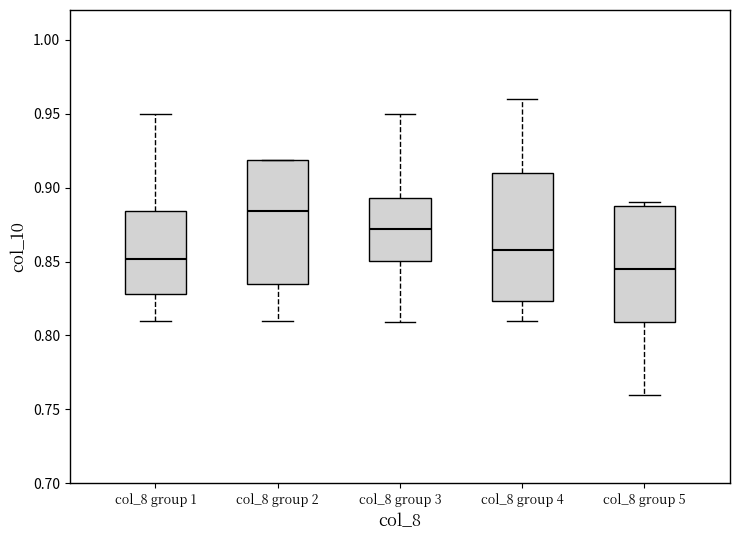

Where does the median line of the box for col_8 group 1 sit on the y-axis? The values are not printed on the chart, so give them approximately, as read against the axis.

0.850